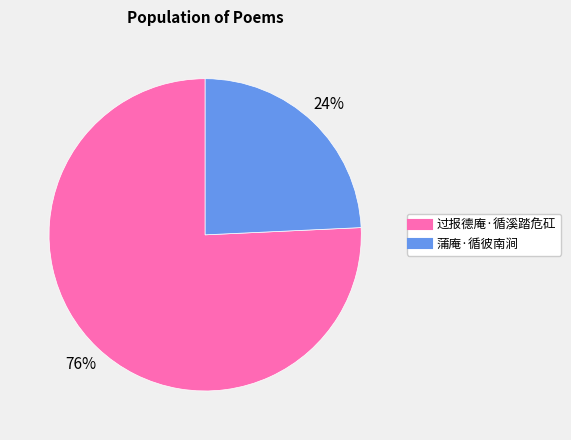

The 过报德庵·循溪踏危矼 slice represents 76% of the pie. True or false?

True